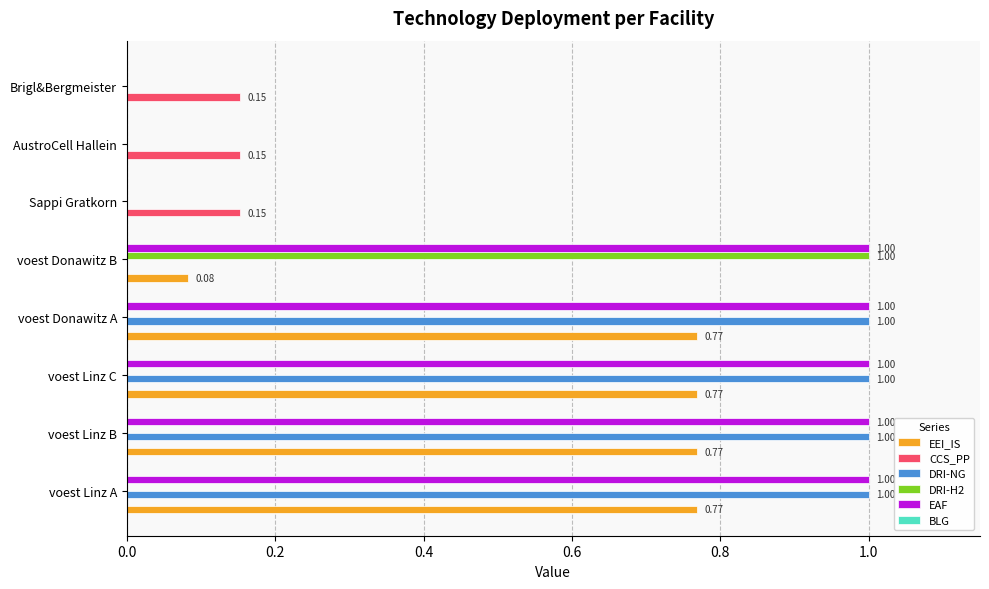

How many series are shown in this chart?

5